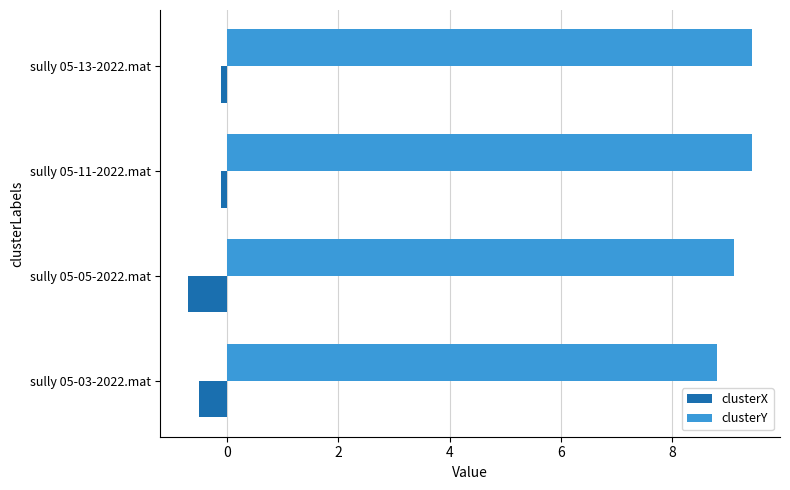

Is it true that clusterY equals 9.4 at sully 05-11-2022.mat?

True